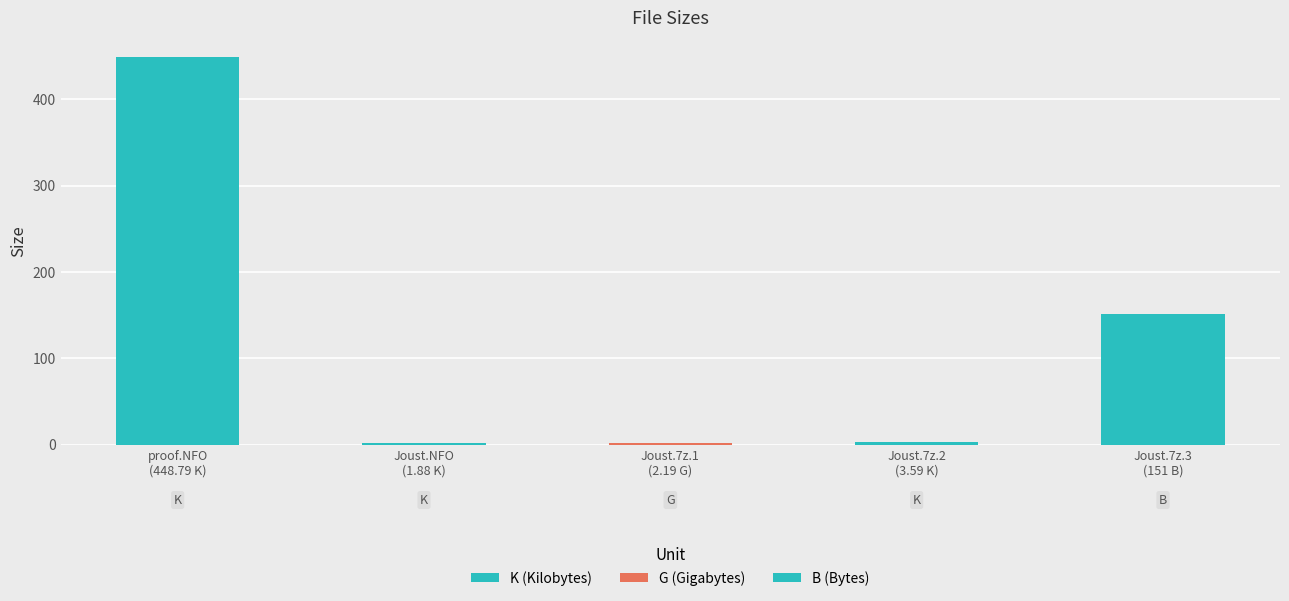

What is the ratio of the value at proof.NFO
(448.79 K) to the value at Joust.NFO
(1.88 K)?

238.7